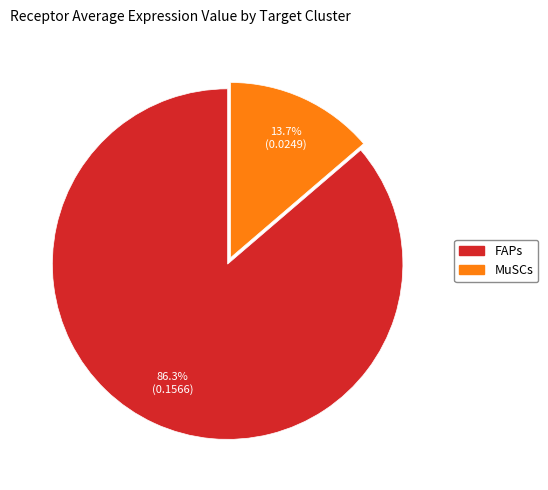

Is there a majority slice in this chart?

Yes